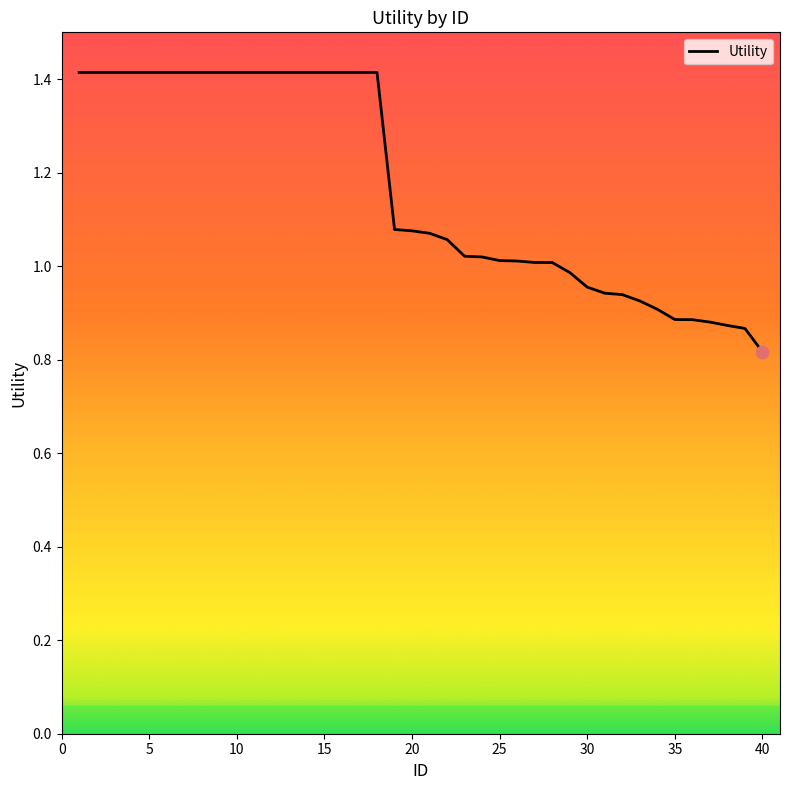

What is the maximum value shown in the chart?

1.4